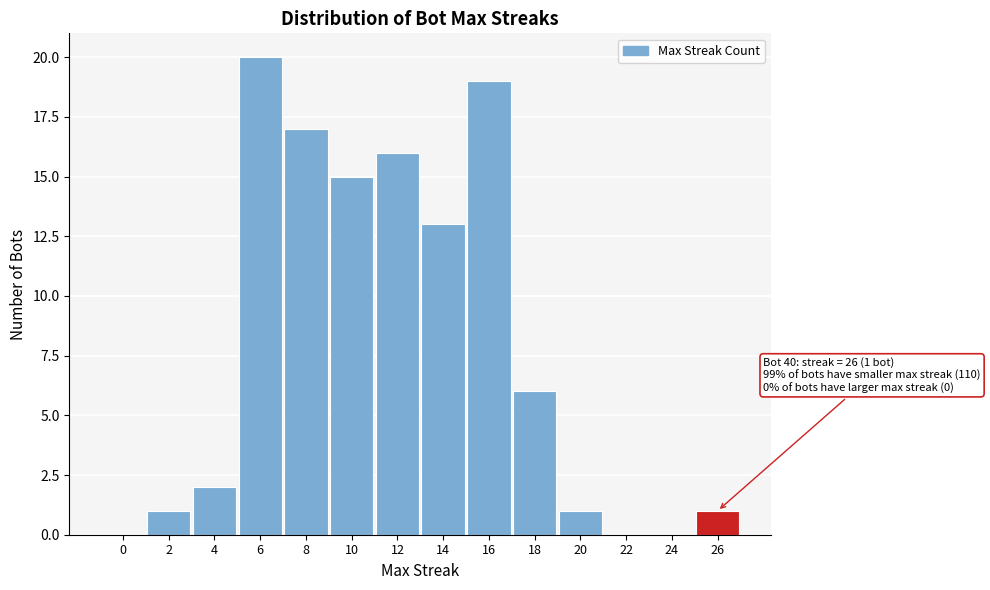

Reading left to right, extract all data points from this chart.

0=0	2=1	4=2	6=20	8=17	10=15	12=16	14=13	16=19	18=6	20=1	22=0	24=0	26=1